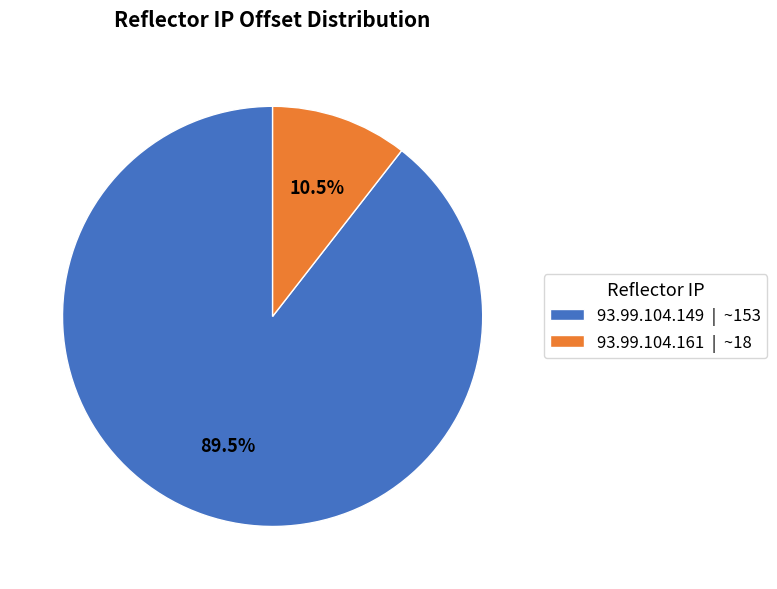

How many slices are in this pie chart?

2